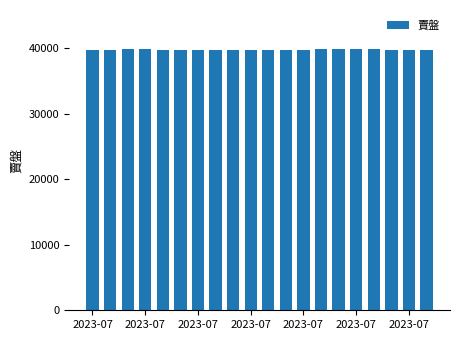

What is the sum of all values?

795410